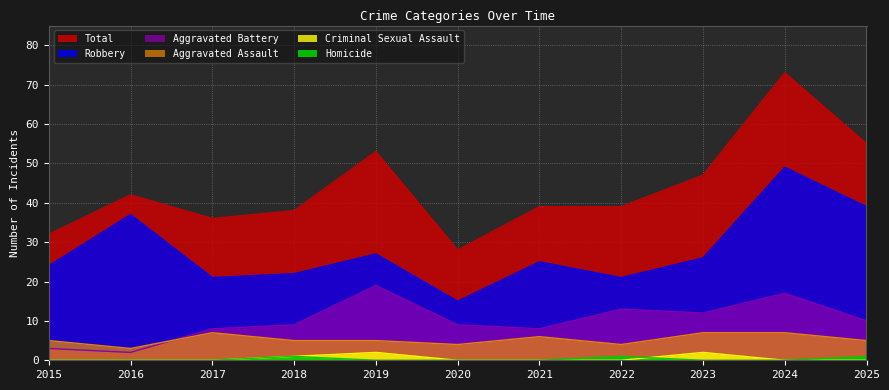

Does the chart display data point markers on the line(s)?

No